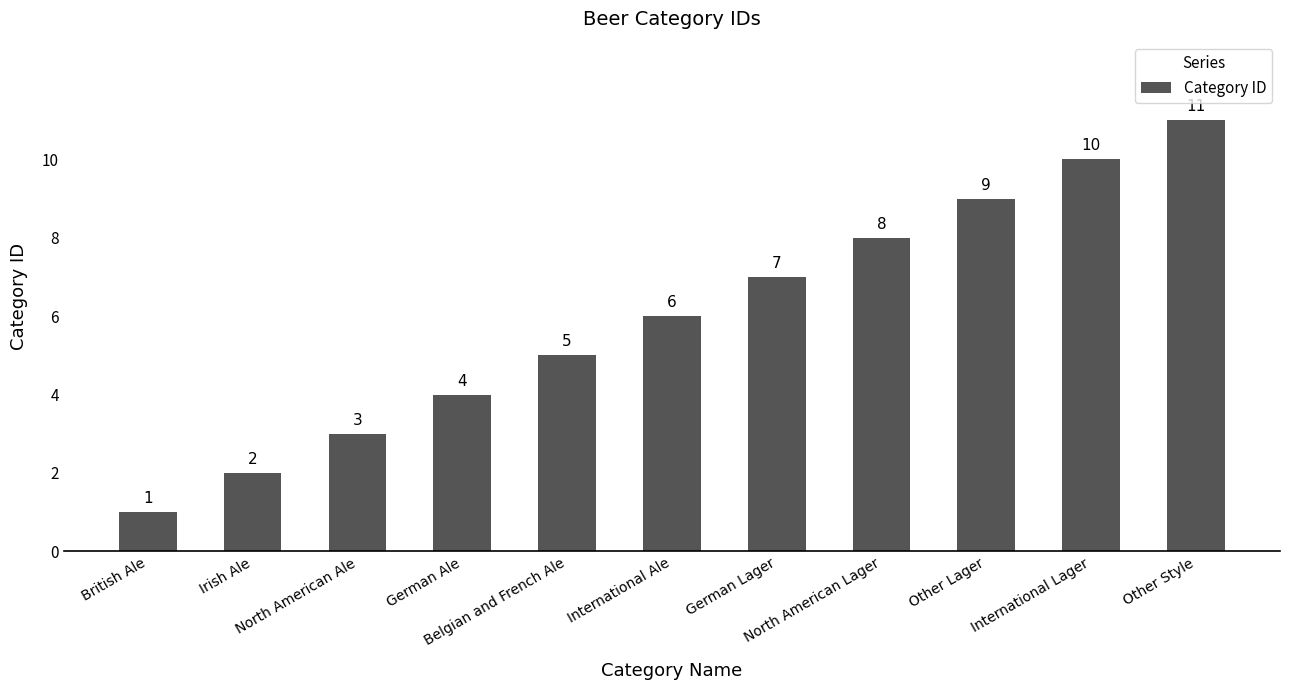

What position from the right is Other Style?

1